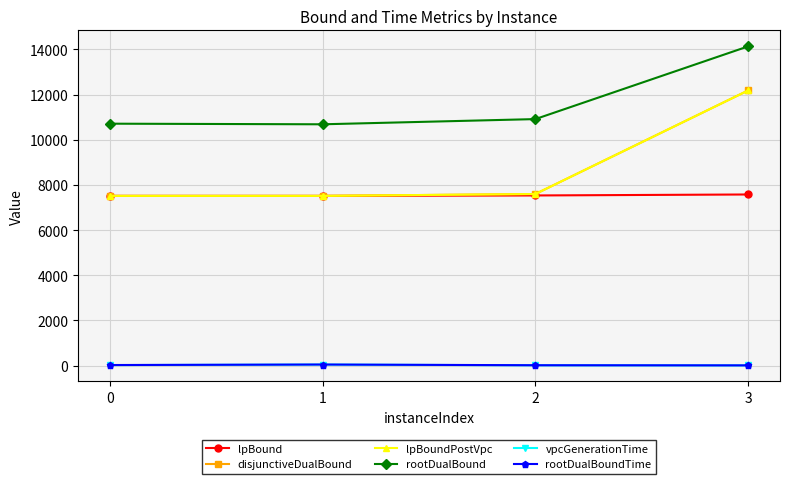

True or false: rootDualBound and disjunctiveDualBound cross at least once.

False